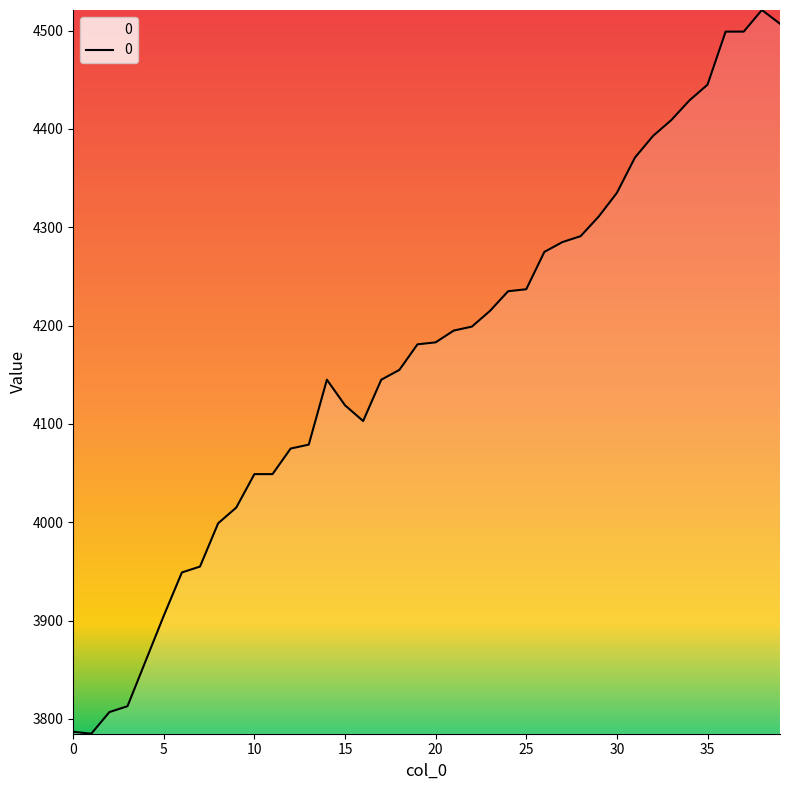

What is the average value?

4170